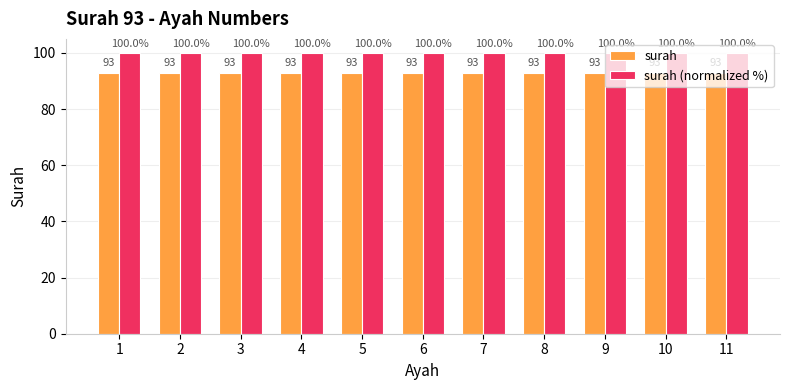

Does the chart contain any negative values?

No